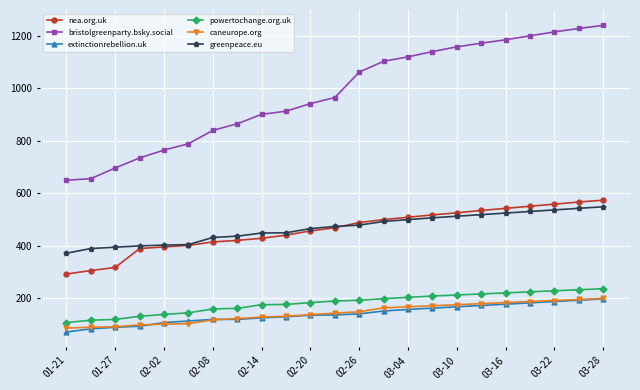

What are all the series names shown in the legend?

nea.org.uk, bristolgreenparty.bsky.social, extinctionrebellion.uk, powertochange.org.uk, caneurope.org, greenpeace.eu